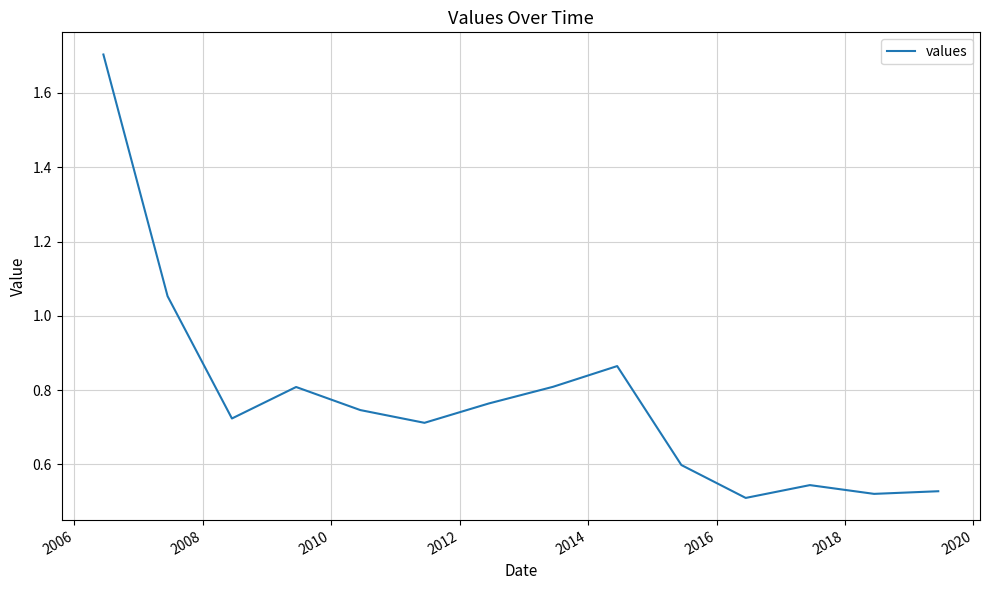

What is the greatest value displayed?

1.7